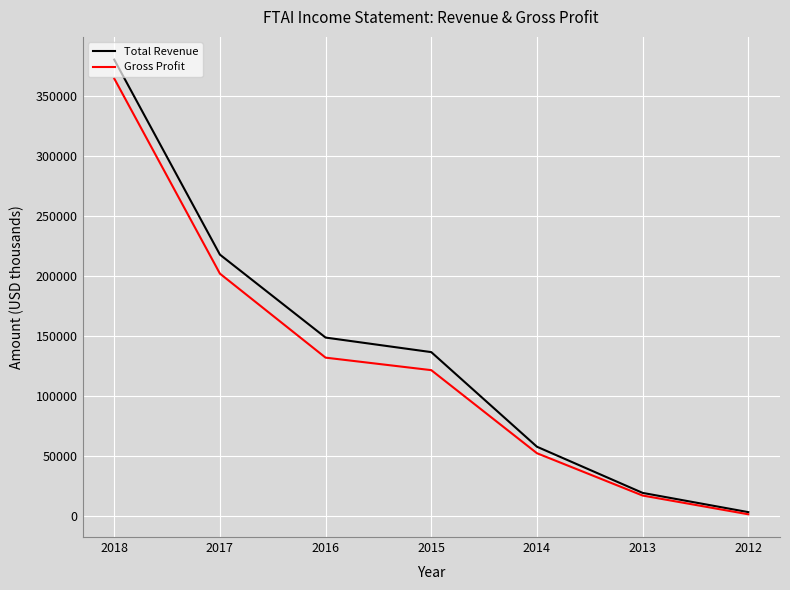

Reading left to right, what are all the values shown in this chart?

Total Revenue: 379900	217700	148700	136600	57900	19500	3500
Gross Profit: 364200	201900	132000	121600	52500	17300	1700